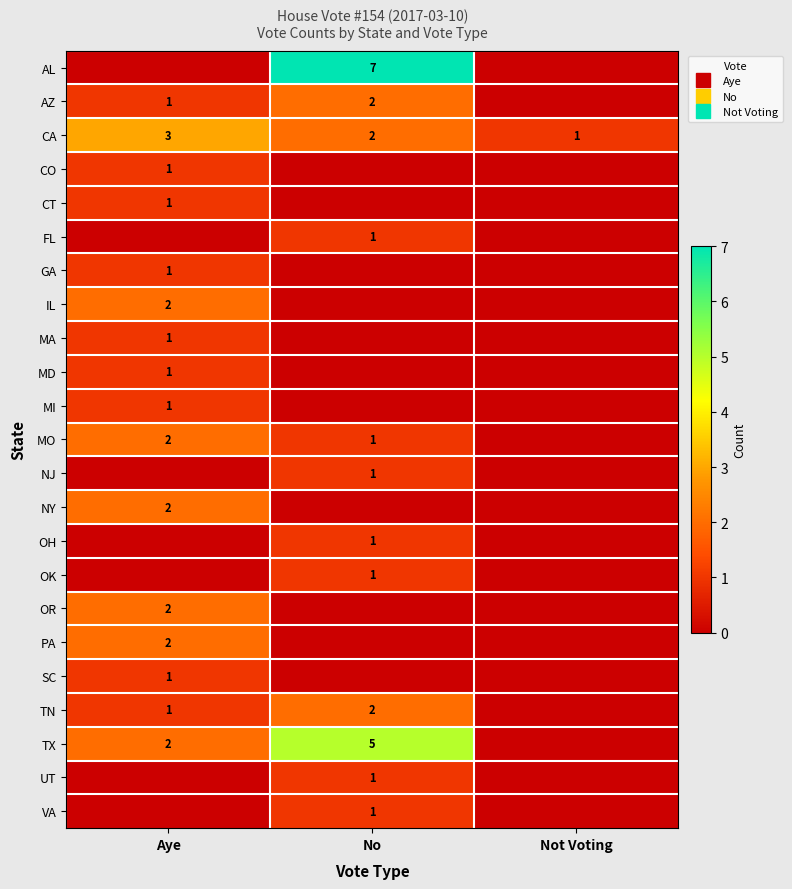

At which label does GA reach its minimum?

No